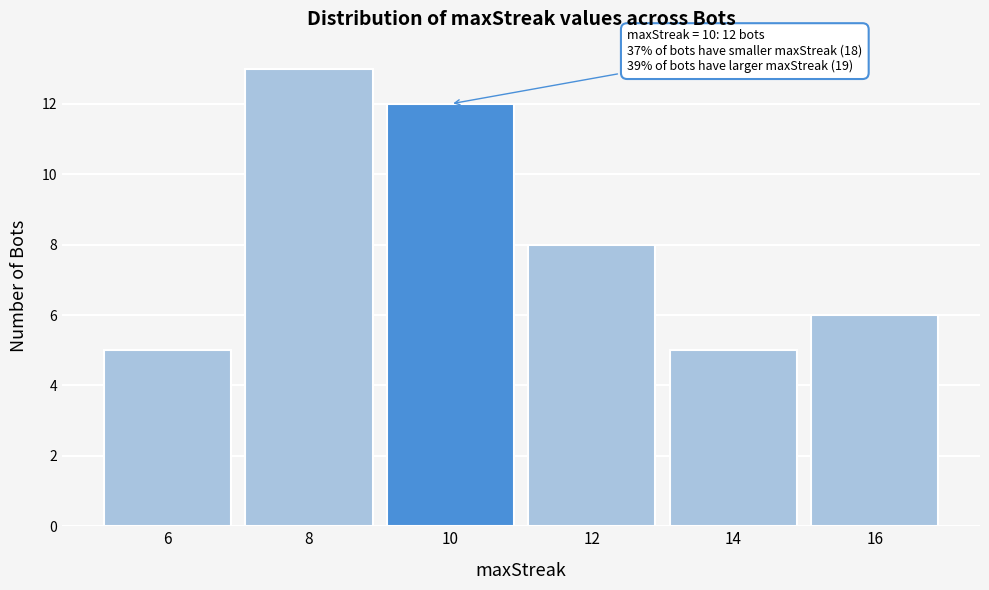

Reading right to left, extract all data points from this chart.

16=6	14=5	12=8	10=12	8=13	6=5